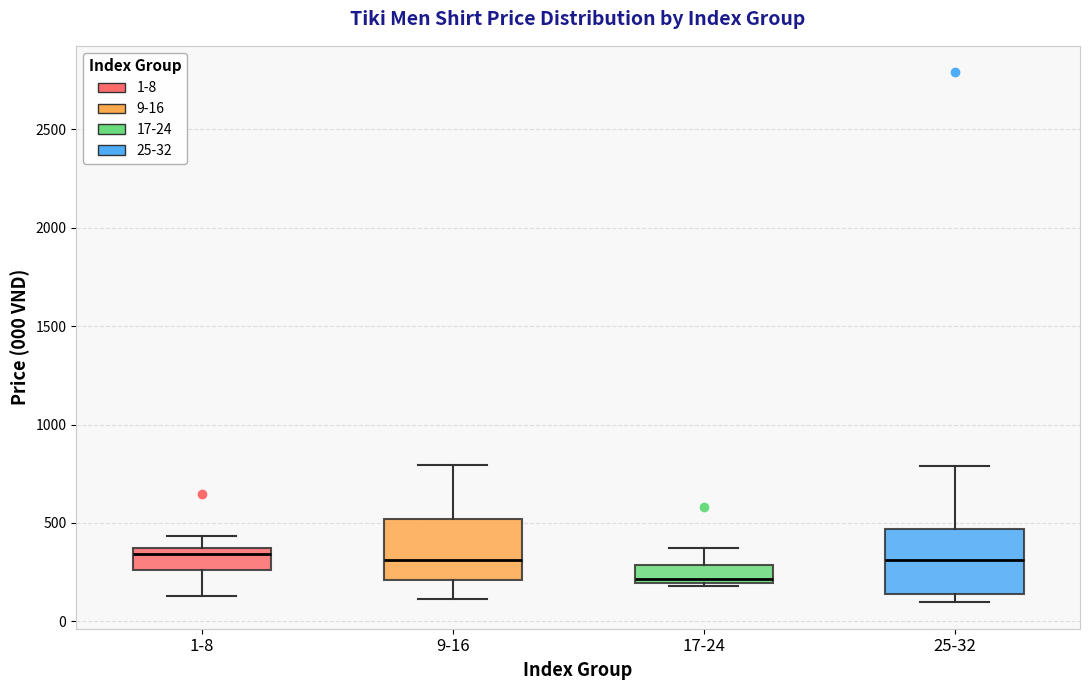

Where does the upper whisker of the box for 17-24 end on the y-axis? The values are not printed on the chart, so give them approximately, as read against the axis.

350